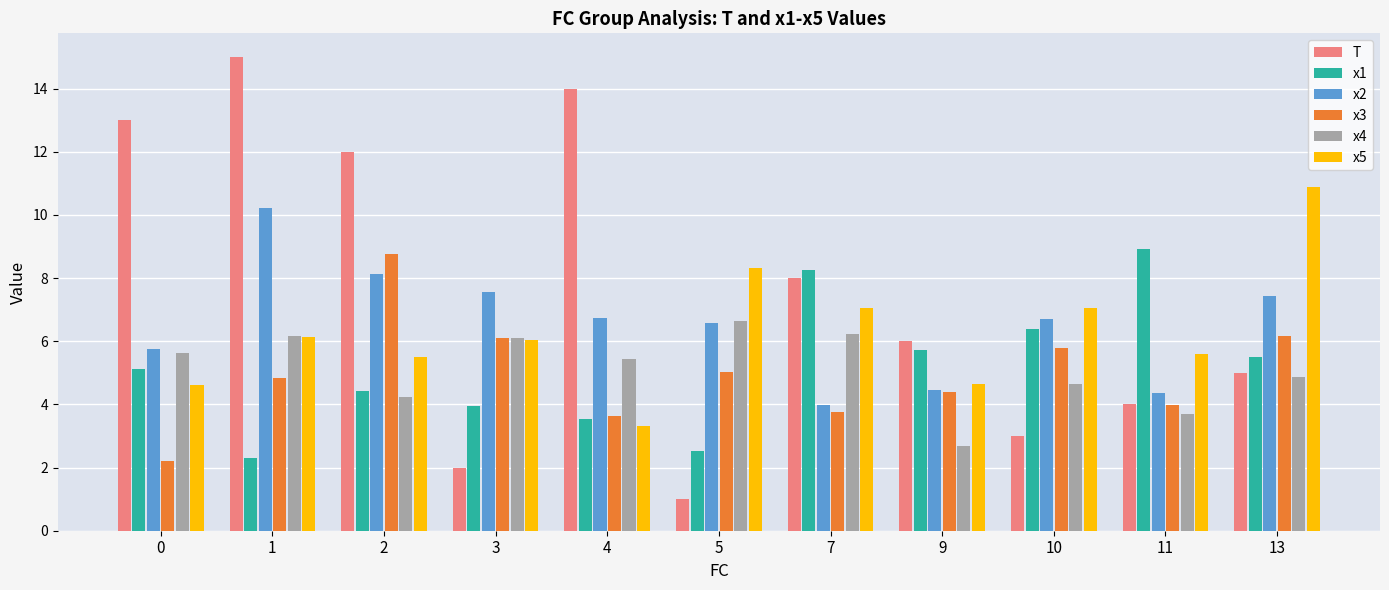

What is the minimum value for x3?

2.2